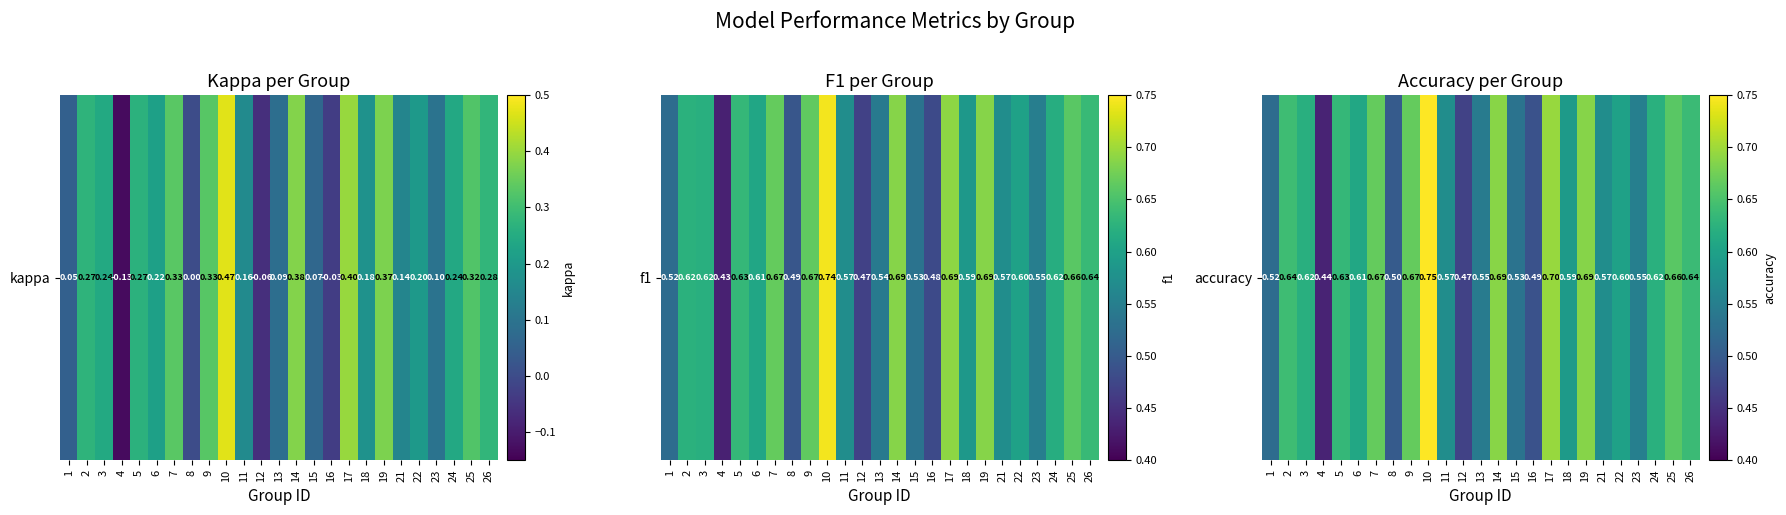

How many series are shown in this chart?

1